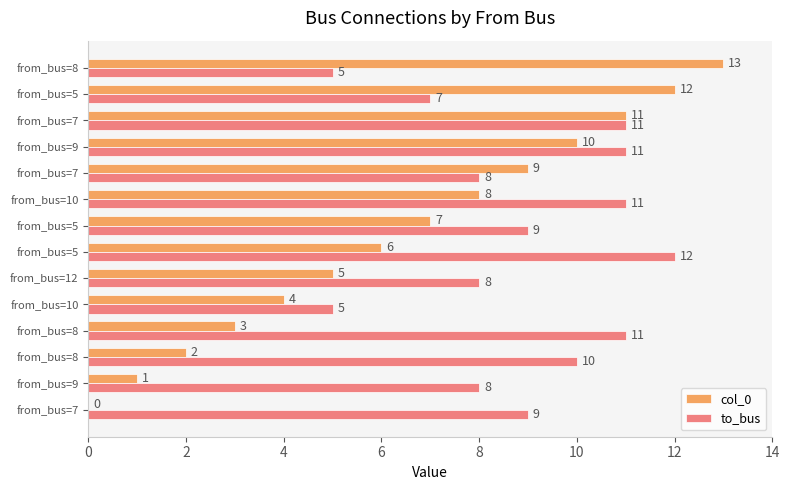

Which series has the largest total across all categories?

to_bus